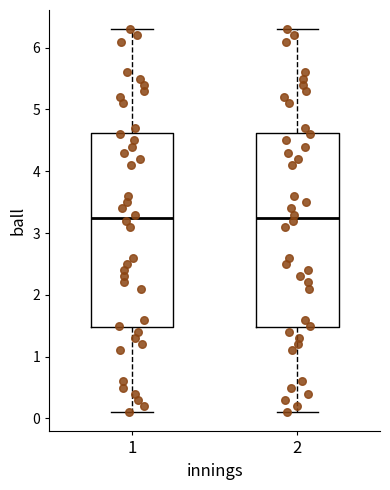

Reading left to right, transcribe this box plot: for each box, give where its median line is, the range the box spans, and where its two whiskers end, as read against the y-axis. The values are not printed on the chart, so give them approximately, as read against the axis.

1: median 3.3, box 1.5 to 4.6, whiskers 0.1 to 6.3
2: median 3.3, box 1.5 to 4.6, whiskers 0.1 to 6.3